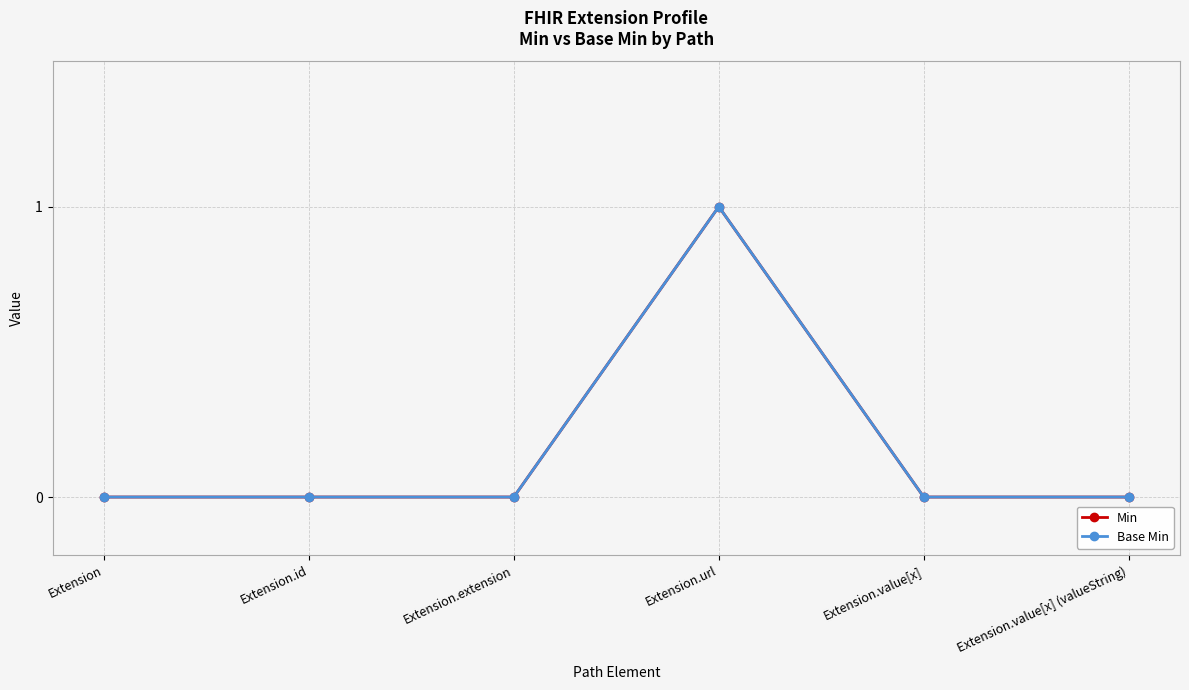

True or false: Base Min and Min cross at least once.

False